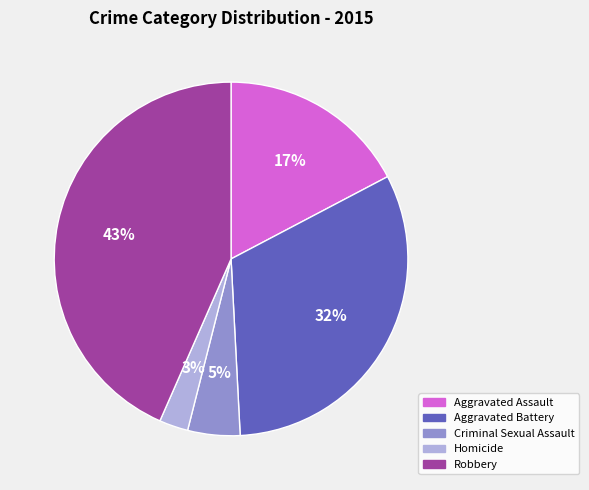

How many segments does this pie chart have?

5